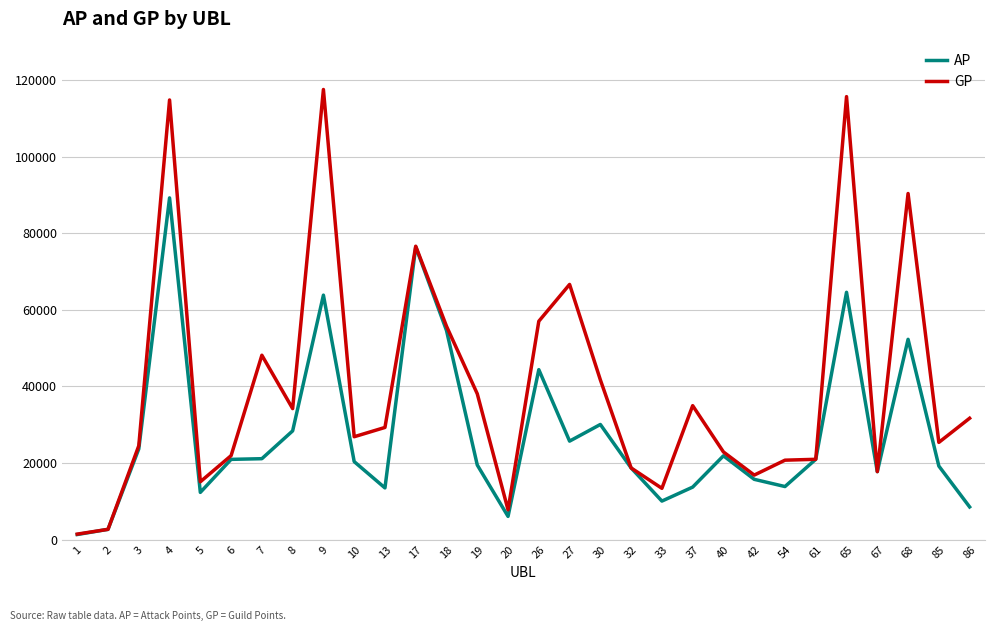

Which series has the largest total across all categories?

GP